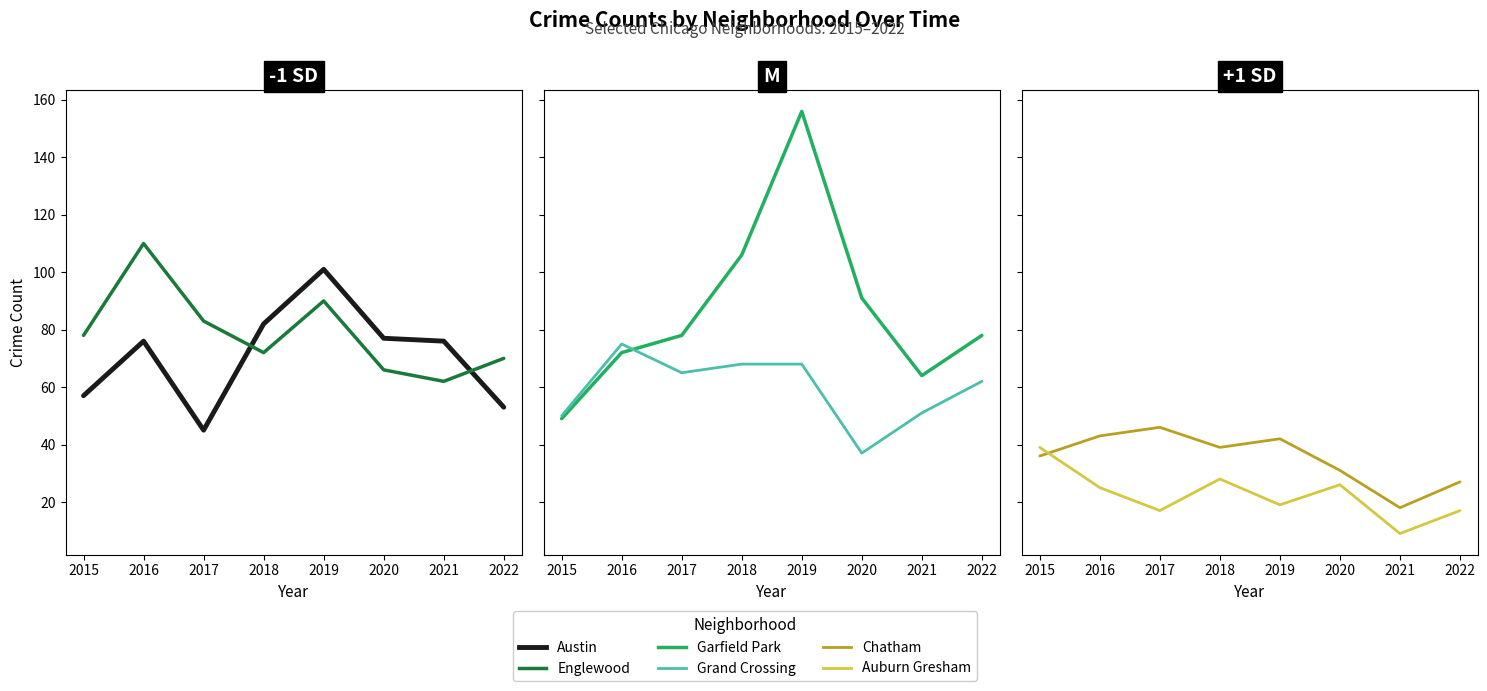

The Grand Crossing series shows 14 at 2022. True or false?

False